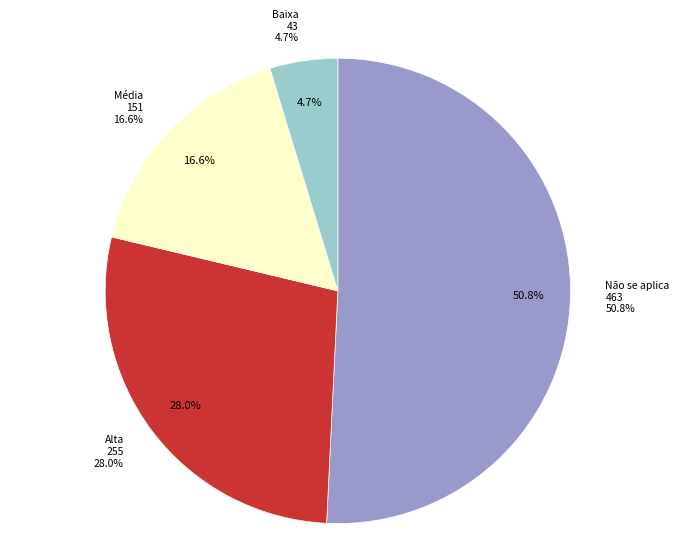

Approximately how many times larger is the value at Não se aplica compared to Alta?

1.8